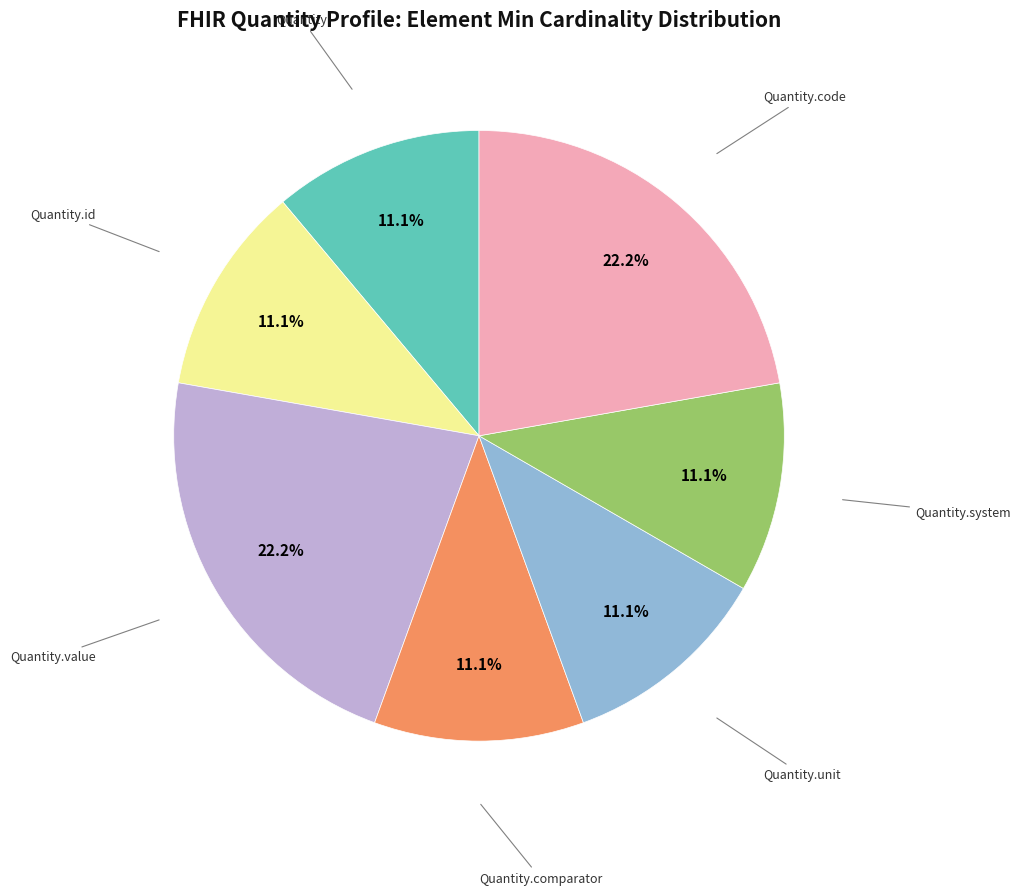

Does any single category account for the majority?

No